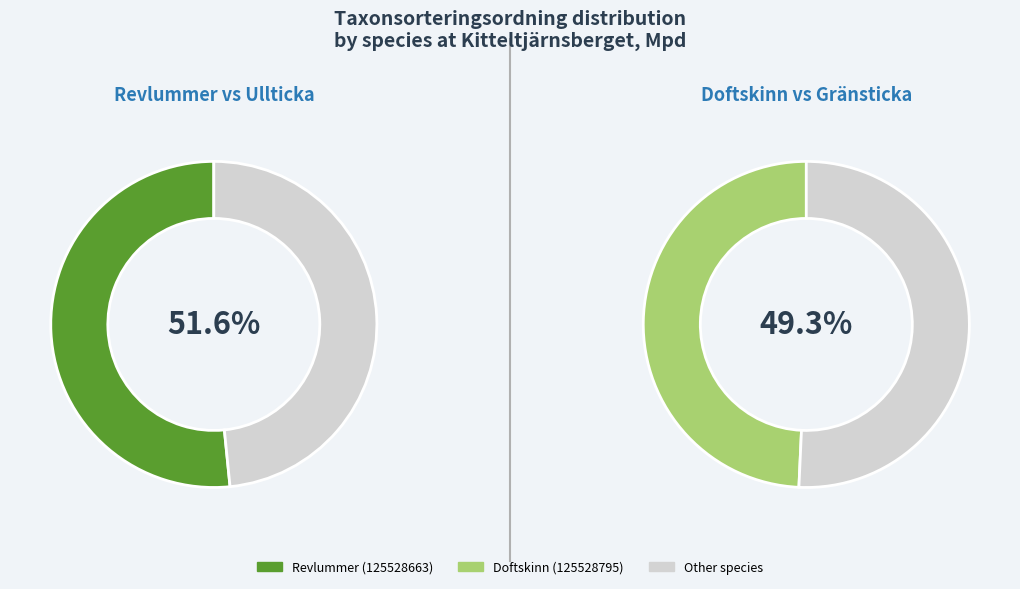

What is the change in value from Doftskinn (125528795) to Gränsticka (125529623)?

+2605